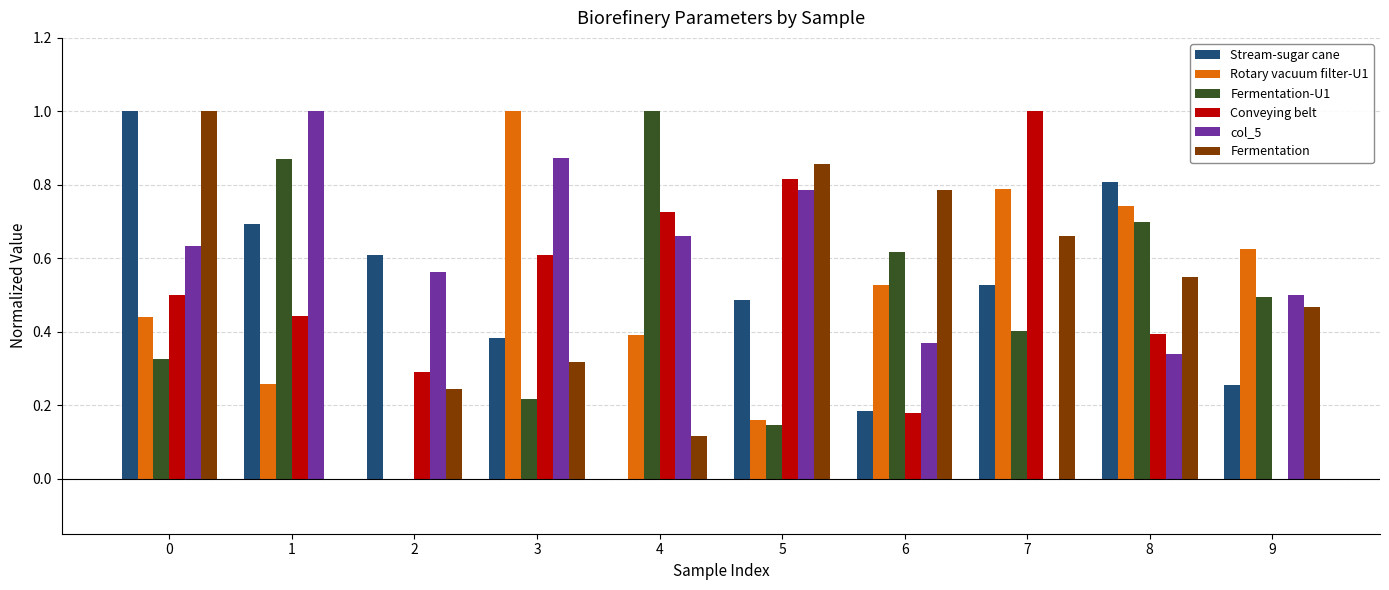

Which series changed the most between 1 and 7?

col_5